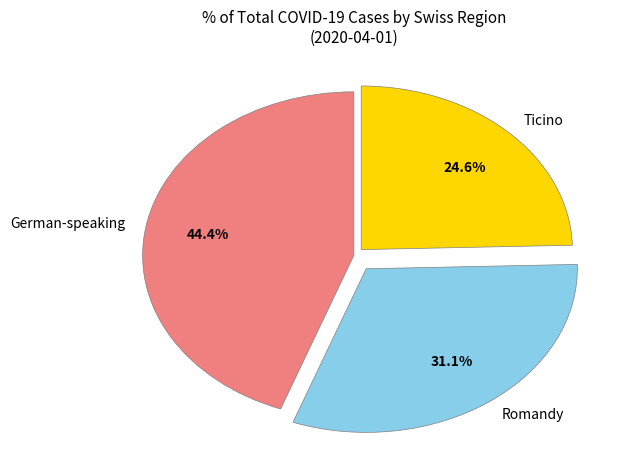

Which slice is the largest?

German-speaking